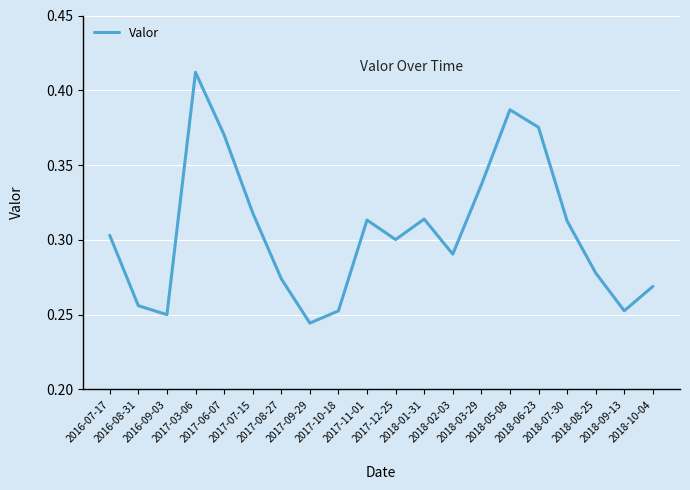

How many lines are shown in the chart?

1